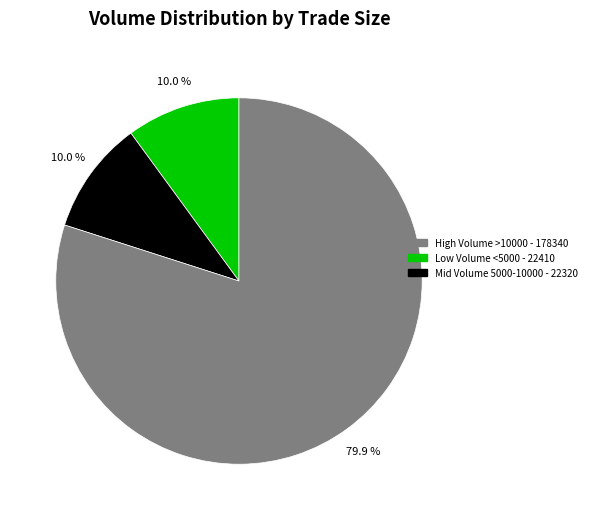

Is there any slice that represents more than half of the pie?

Yes